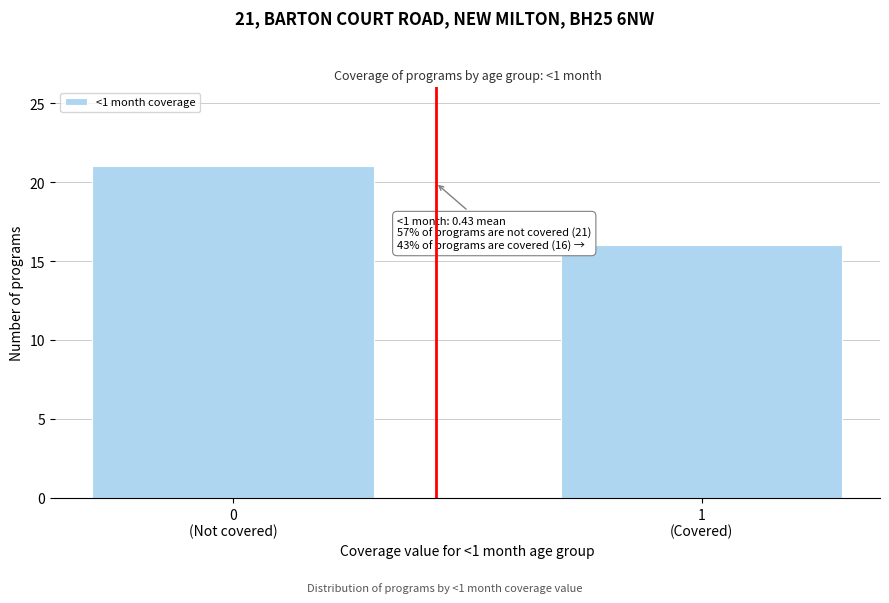

Reading left to right, transcribe all the data shown in this chart.

21	16